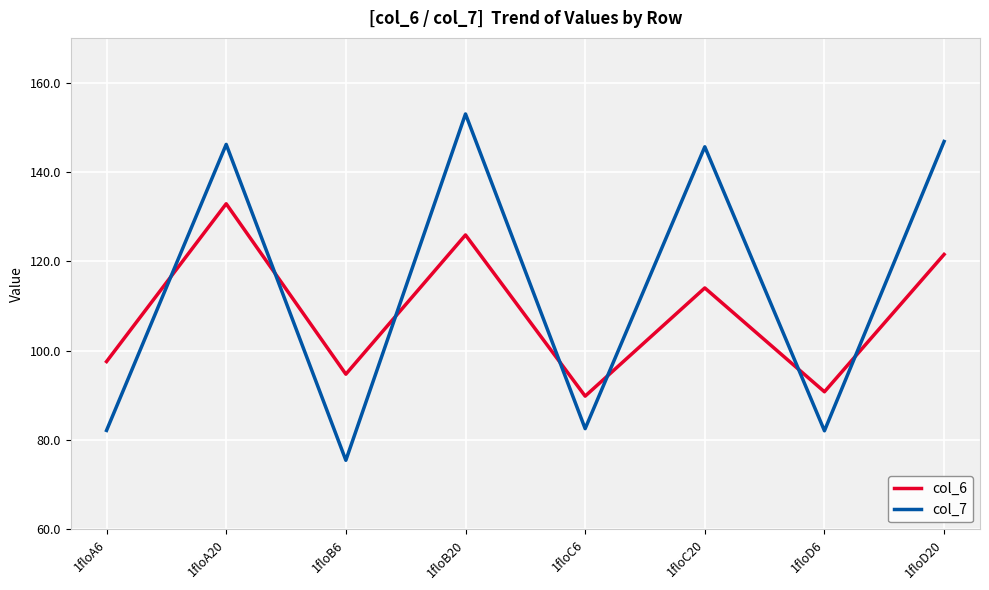

What position from the right is 1floC20?

3